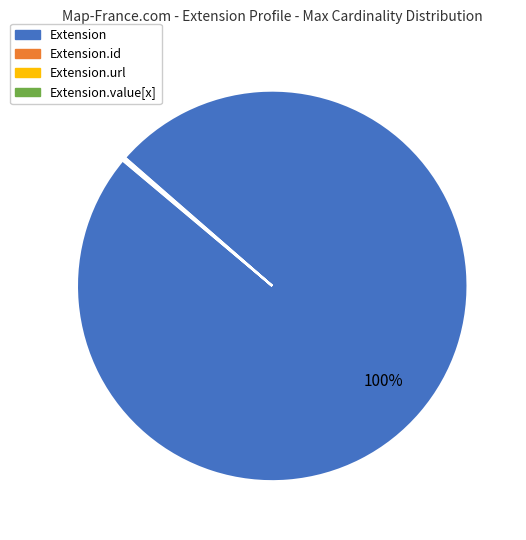

Is there any slice that represents more than half of the pie?

Yes